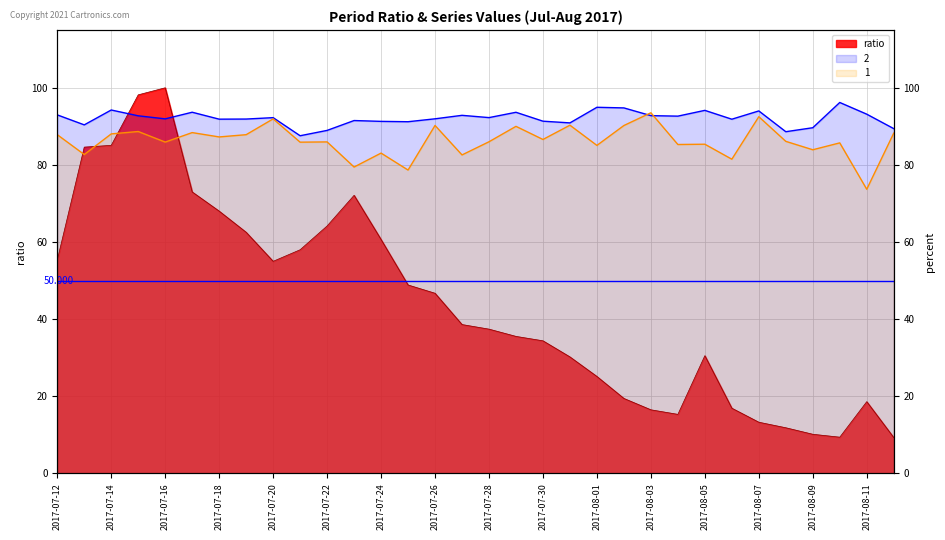

True or false: 1 and ratio cross at least once.

True